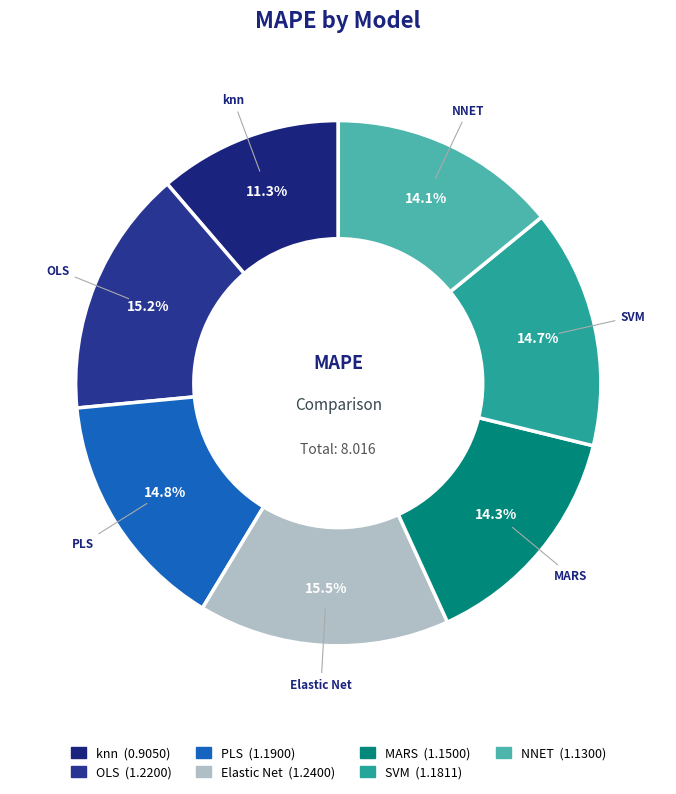

Which has a higher value, OLS or knn?

OLS